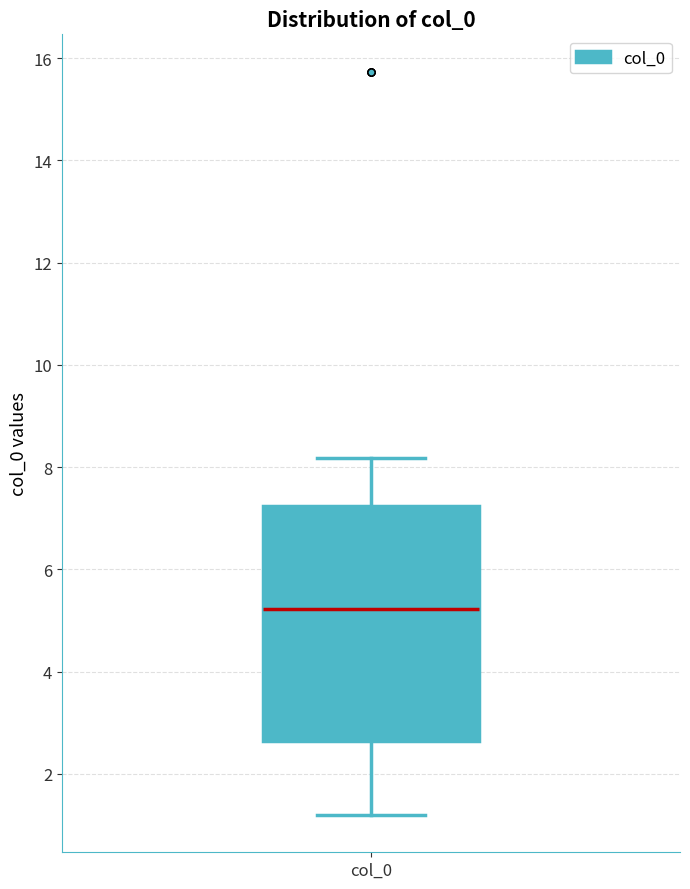

Read this box plot against the y-axis: the position of the median line, the range covered by the box, and the ends of both whiskers. The values are not printed on the chart, so give them approximately, as read against the axis.

median 5.2, box 2.6 to 7.2, whiskers 1.2 to 8.2